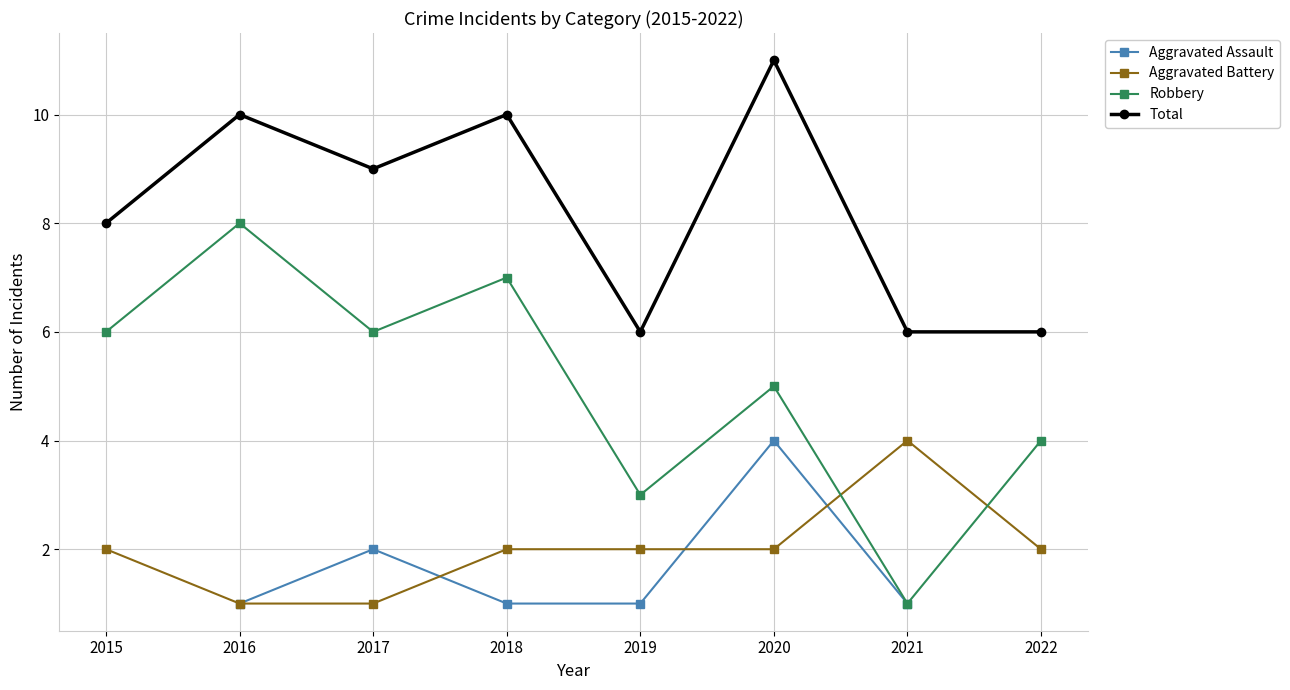

How many intersections are there between Aggravated Battery and Robbery?

2